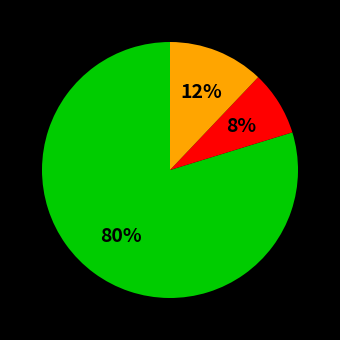

To the nearest percent, what is the difference between the largest and smallest slice percentages?

72%